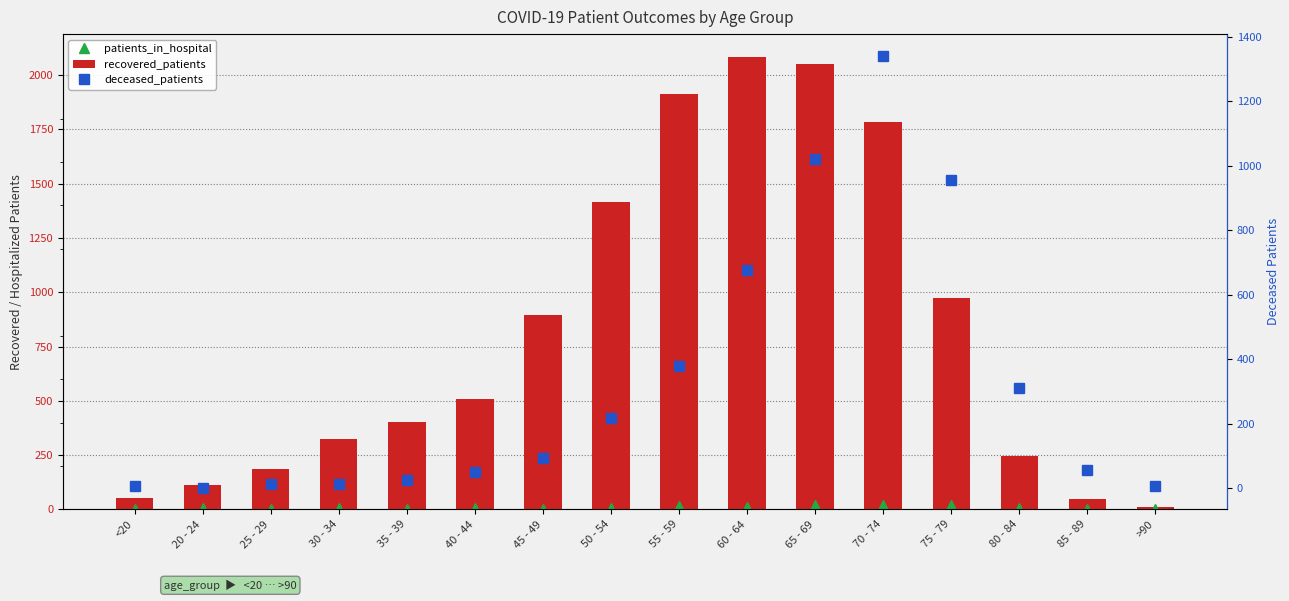

What is the sum of the recovered_patients values at 55 - 59 and >90?

1922